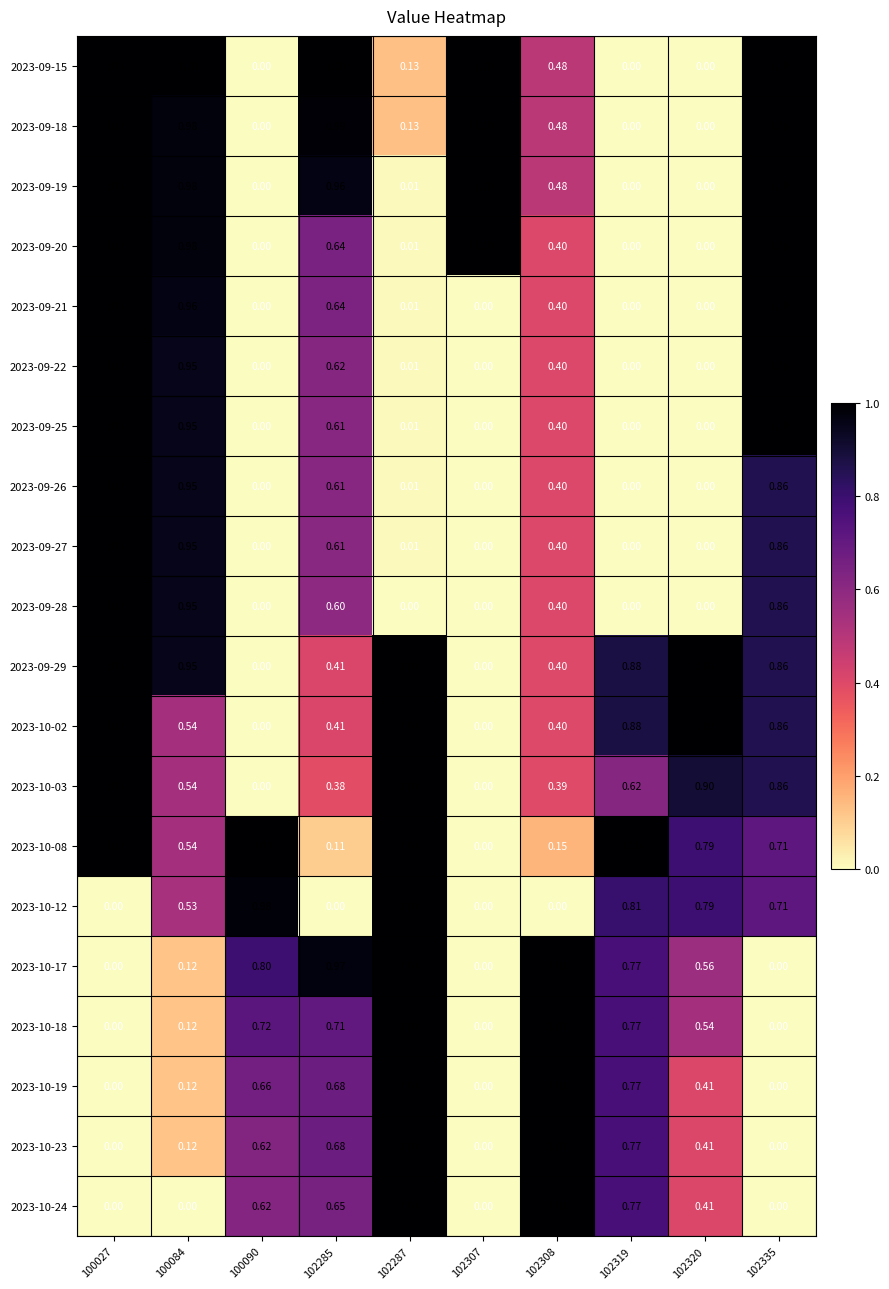

What is the greatest value displayed?

1.0